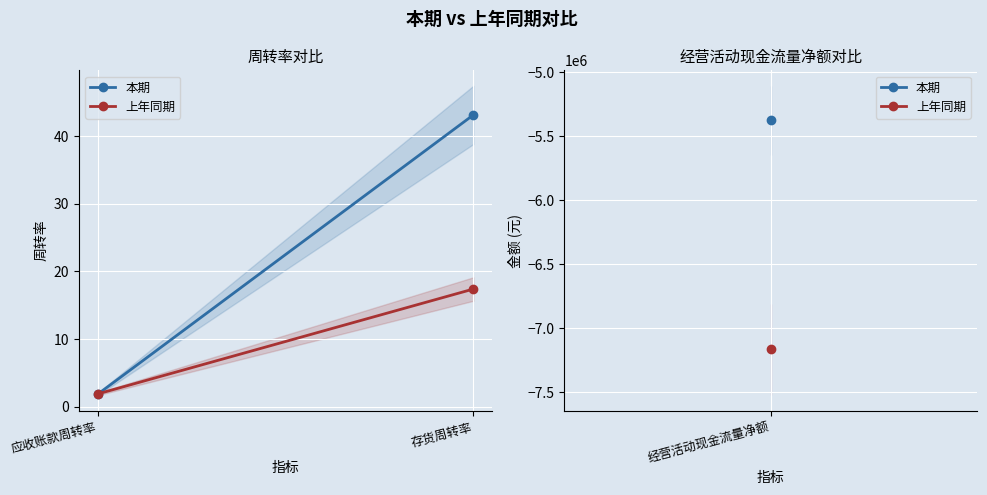

Which series has the widest spread of values?

本期